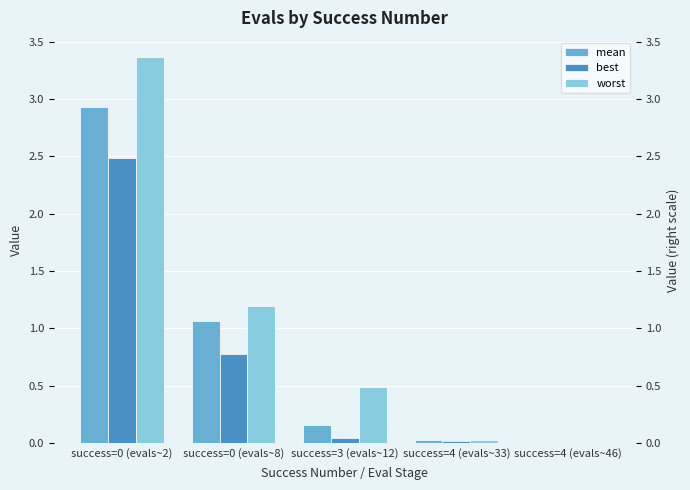

Which series changed the most between success=0 (evals~8) and success=4 (evals~33)?

worst